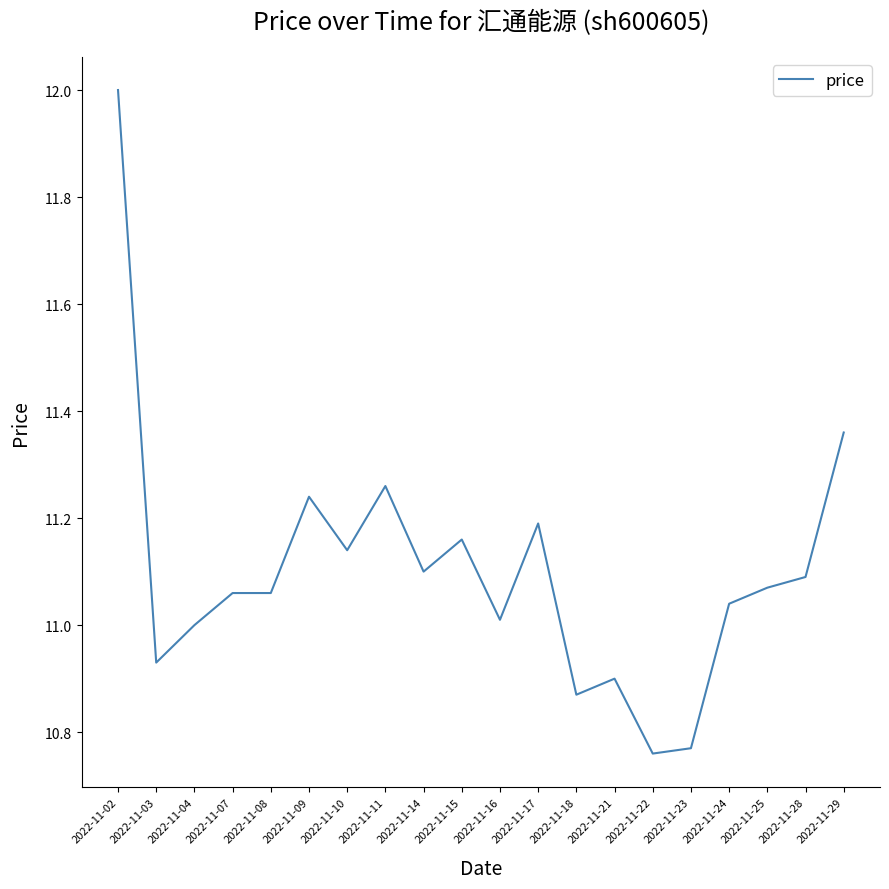

True or false: the data shows 5.0 at 2022-11-07.

False